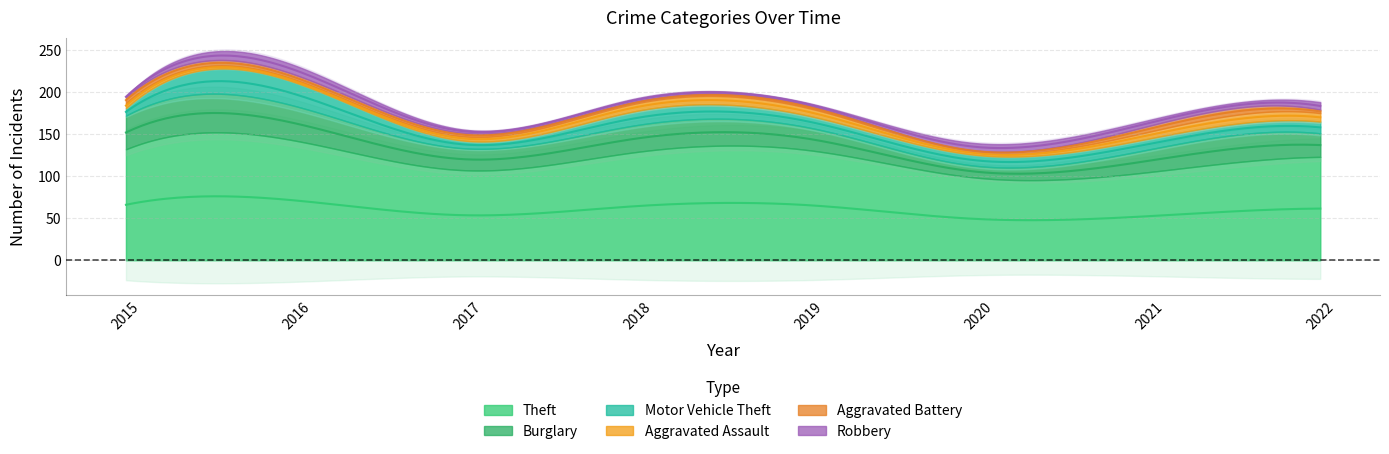

True or false: Motor Vehicle Theft has a value of 13 at 2021.

True